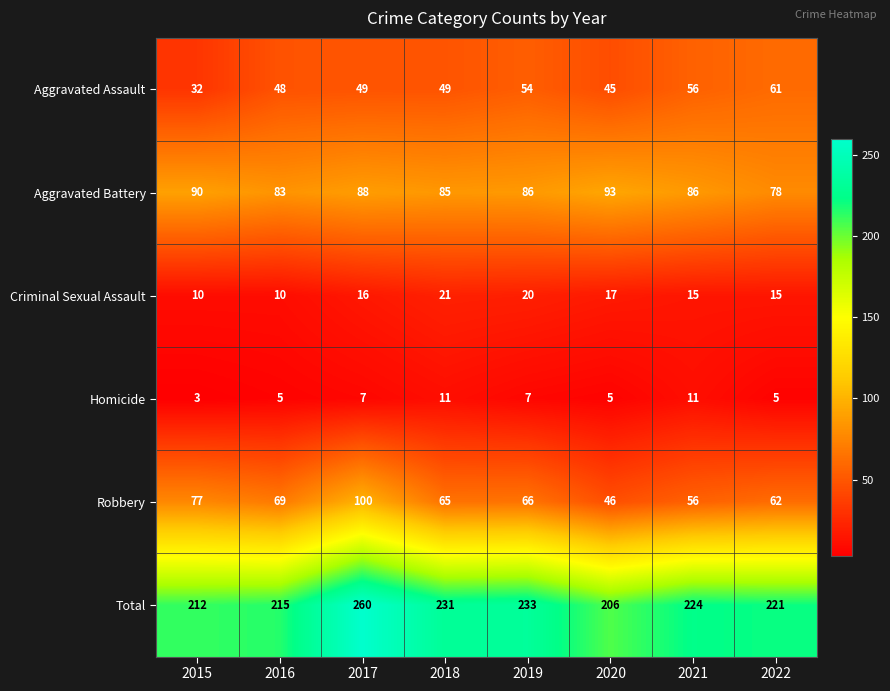

What is the sum of all Robbery values?

541